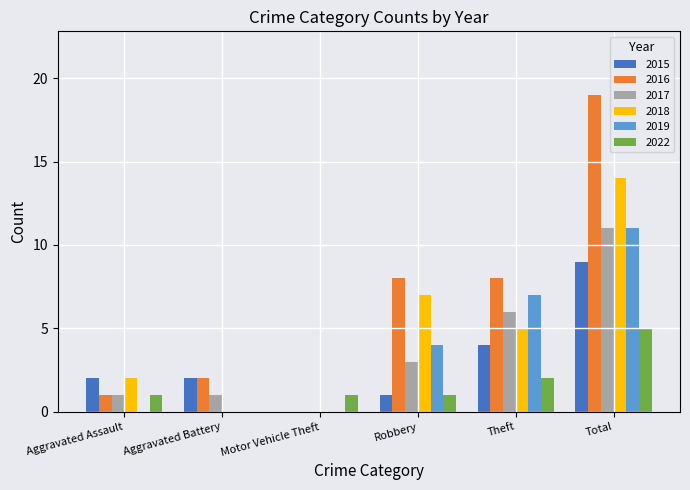

Which series changed the most between Robbery and Total?

2016